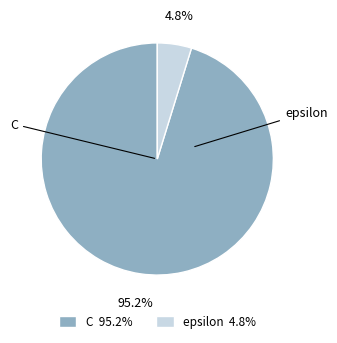

Count the number of slices in the pie.

2